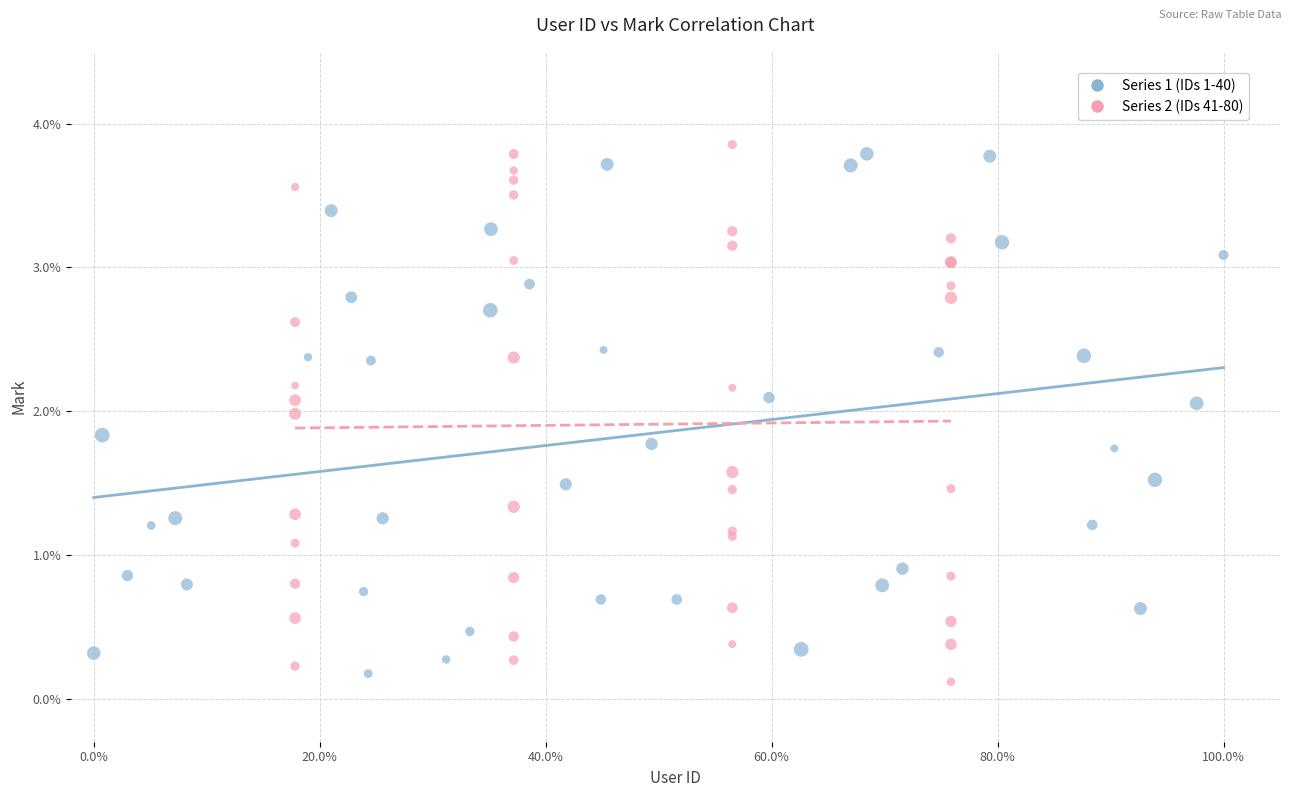

What are all the series names shown in the legend?

Series 1 (IDs 1-40), Series 2 (IDs 41-80)